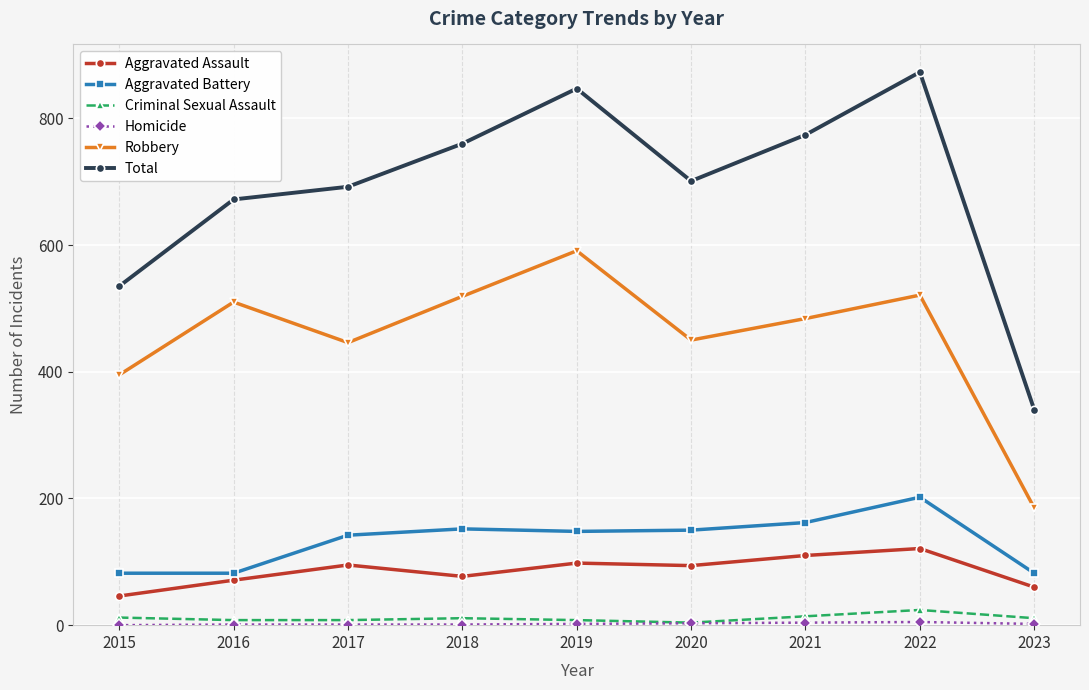

Is it true that Robbery equals 825 at 2018?

False